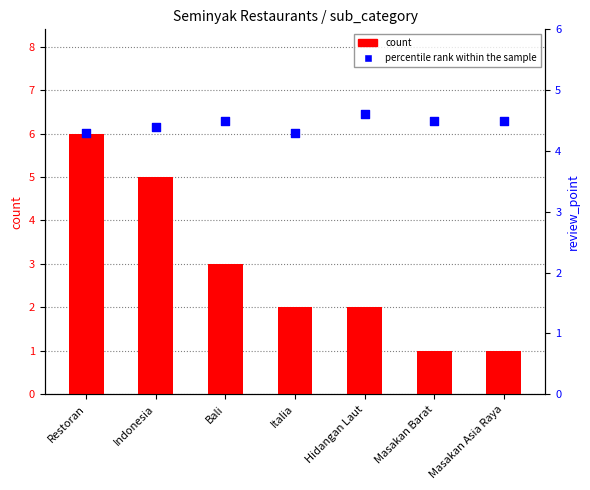

At how many categories does at least one series exceed 2?

7